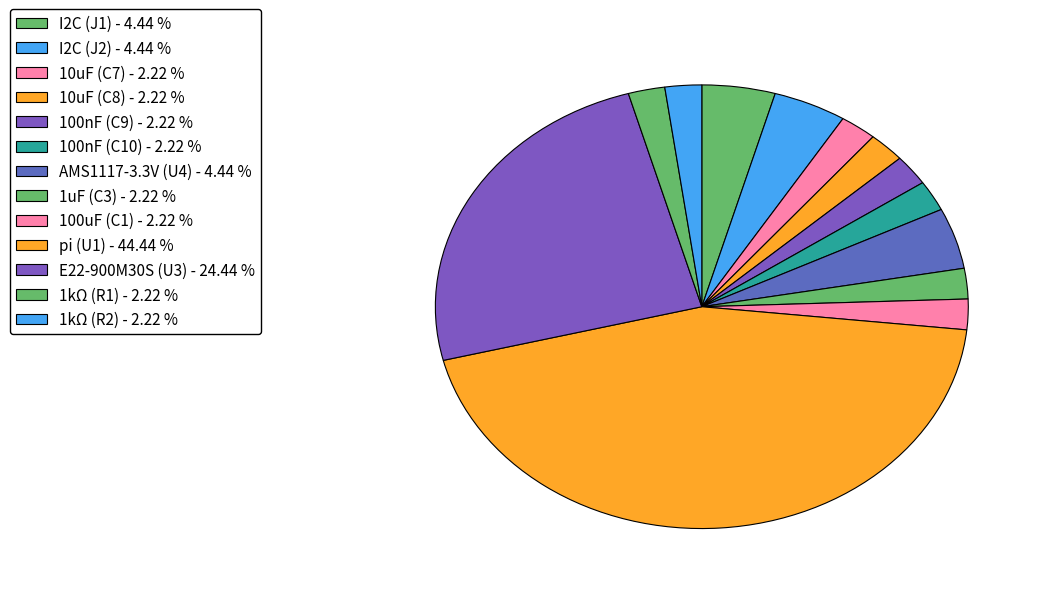

What percentage is NOT represented by pi (U1)?

55.6%